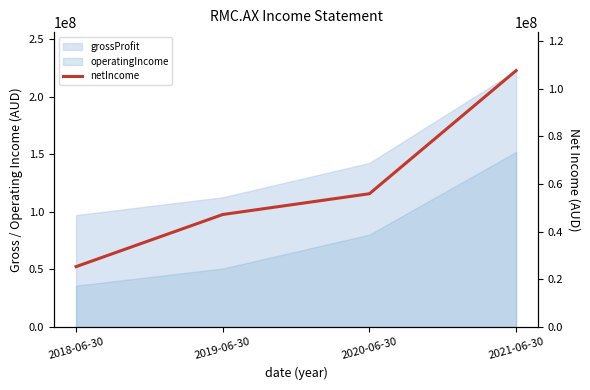

At which category does the chart reach its minimum across all series?

2018-06-30